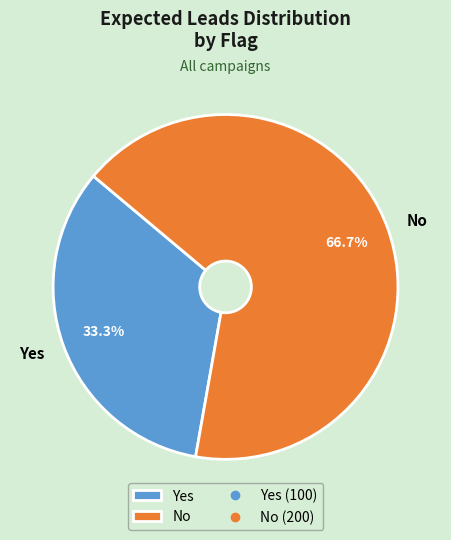

How many segments does this pie chart have?

2